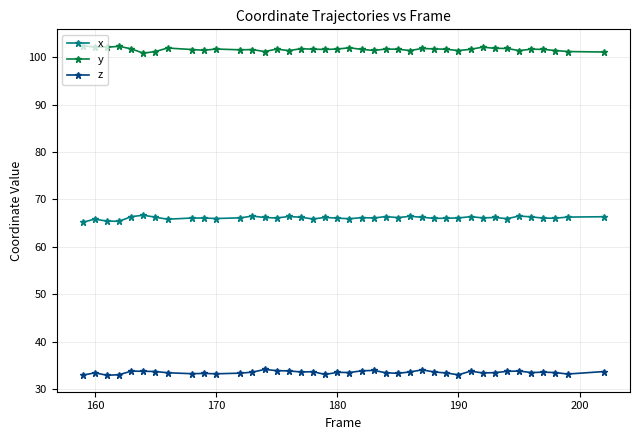

True or false: z and y intersect in this chart.

False